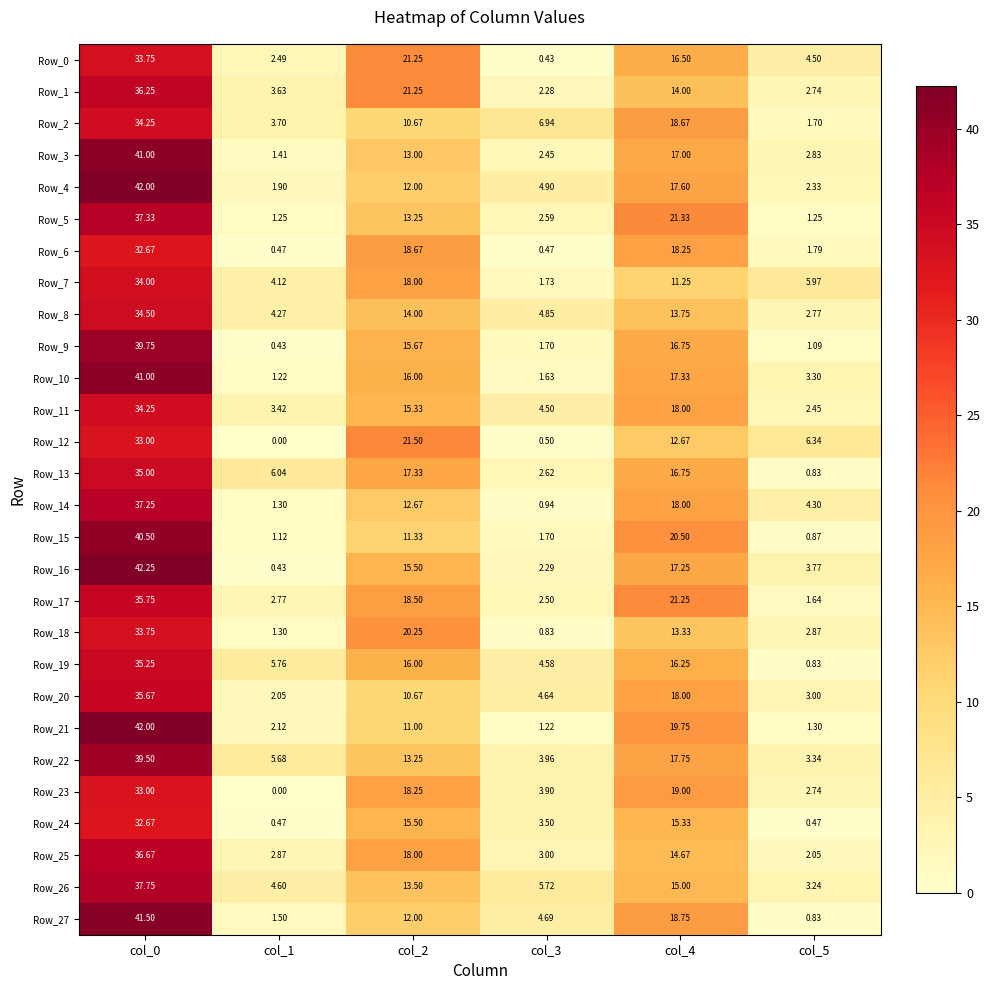

Is the value of Row_10 at col_3 greater than the value of Row_24 at col_4?

No